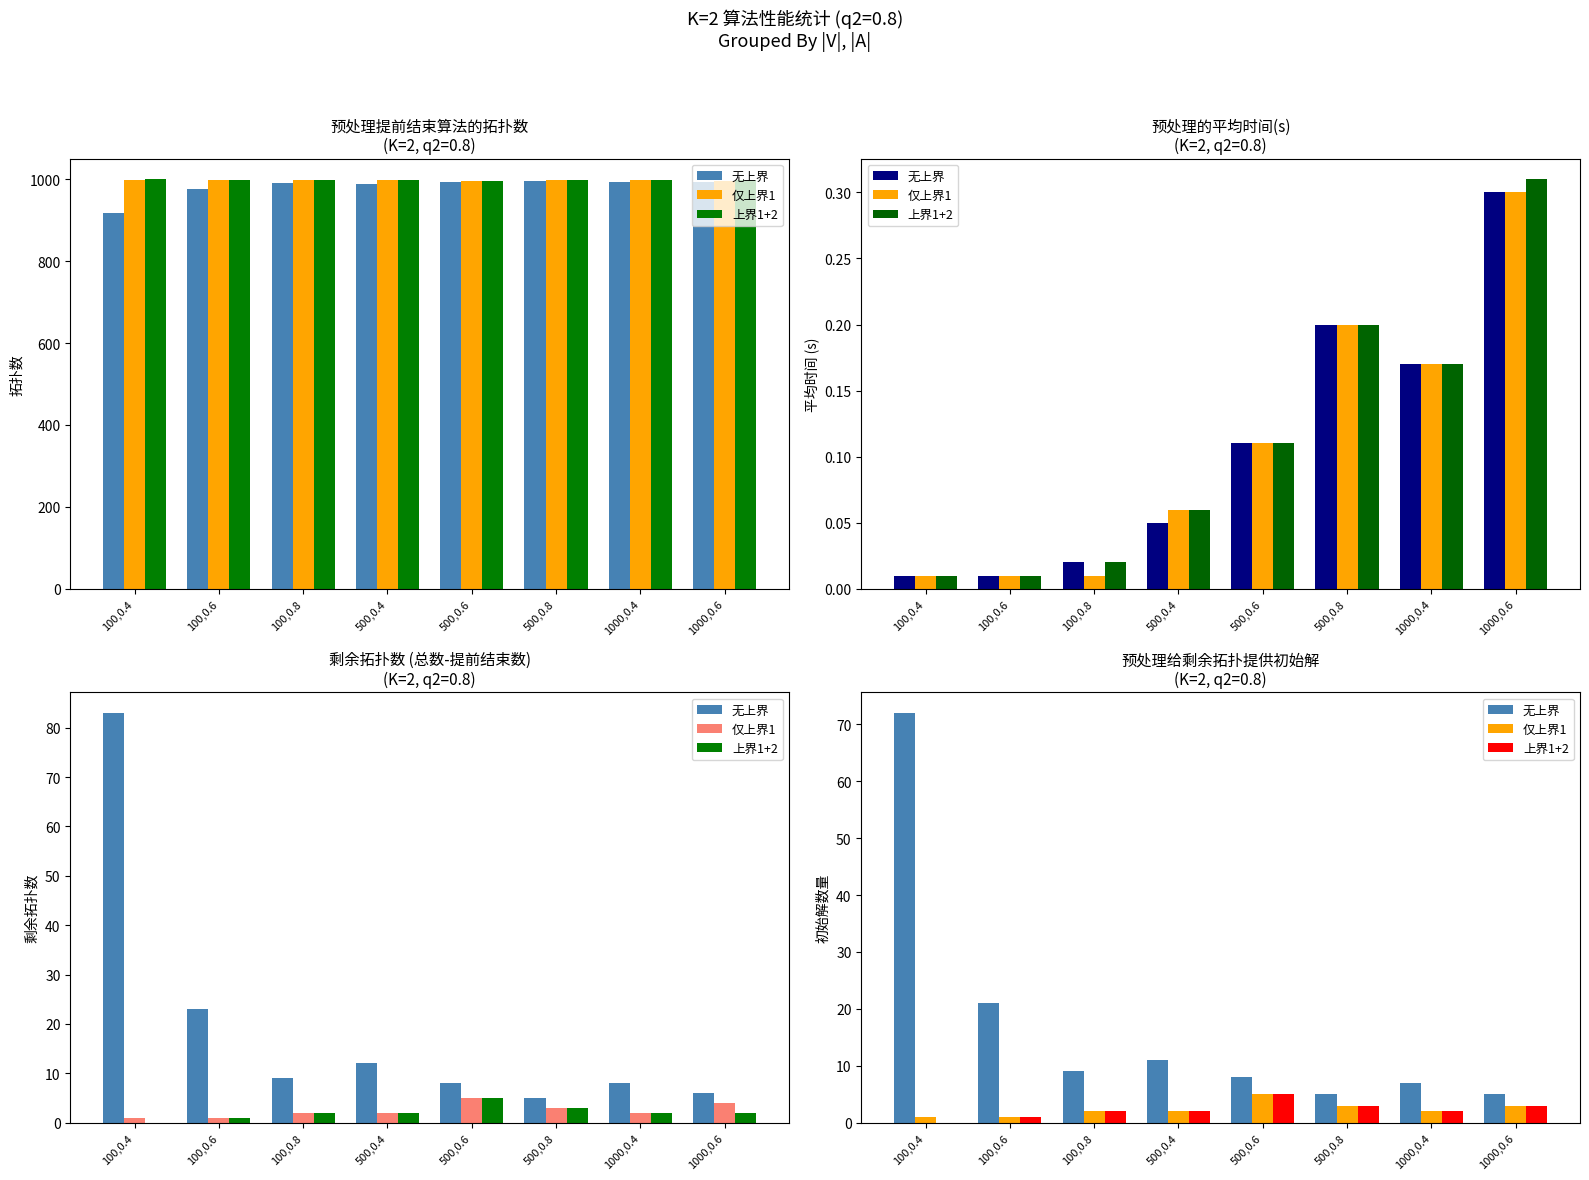

At which label does 无上界 reach its minimum?

500,0.8